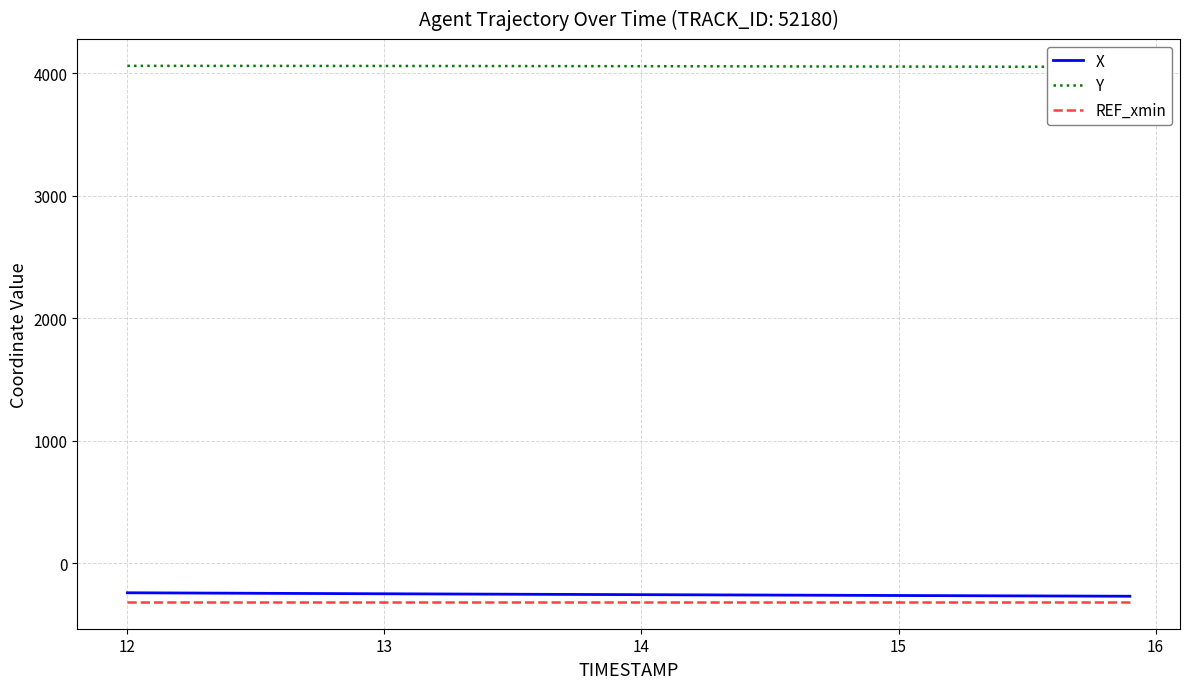

At how many categories does at least one series exceed 3972?

40